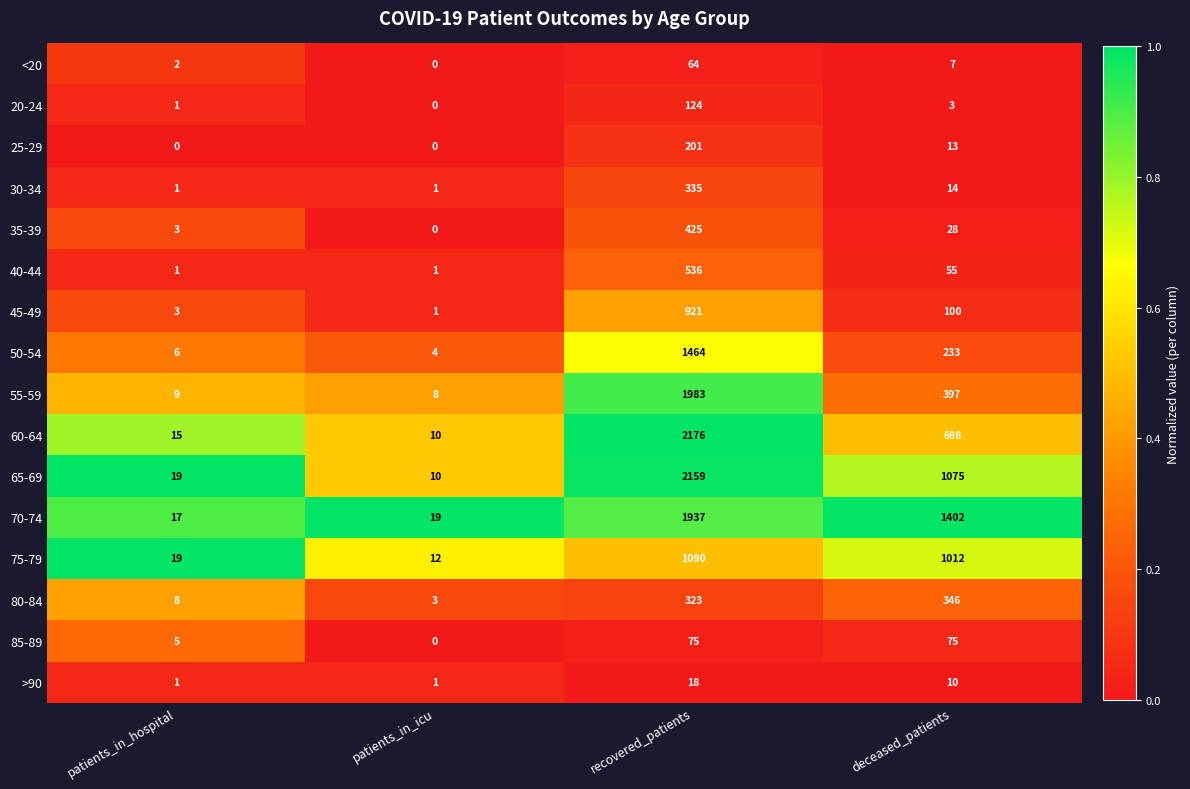

What is the difference between the second highest and minimum values in the 60-64 series?

688